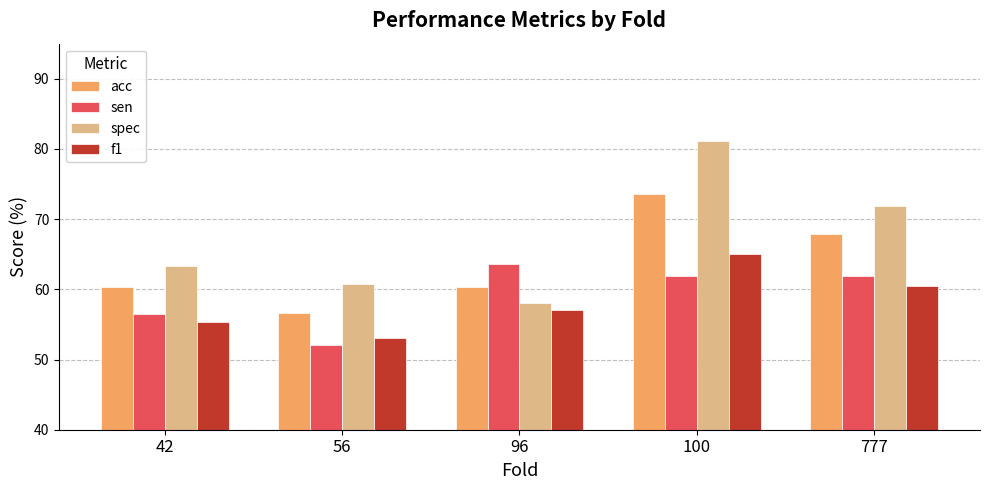

What is the highest value of the f1 series?

65.0